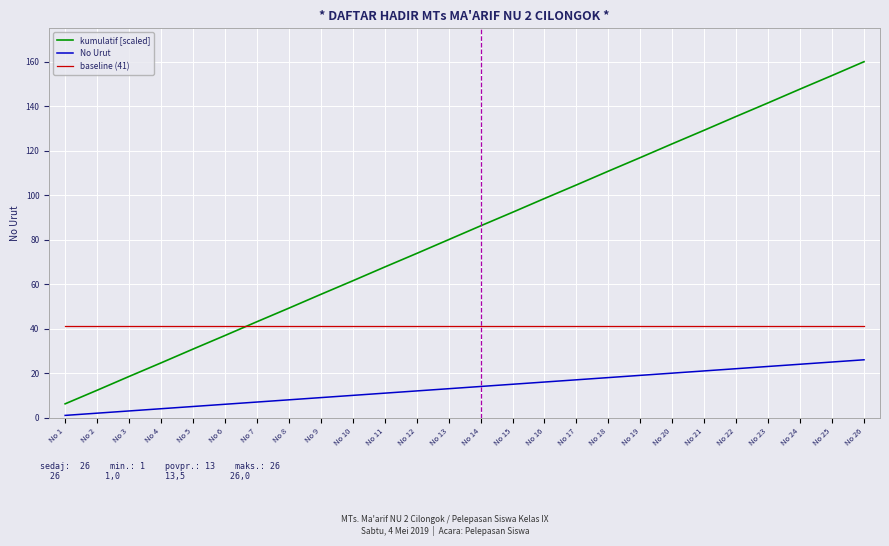

At which label does kumulatif [scaled] first exceed 86?

No 14